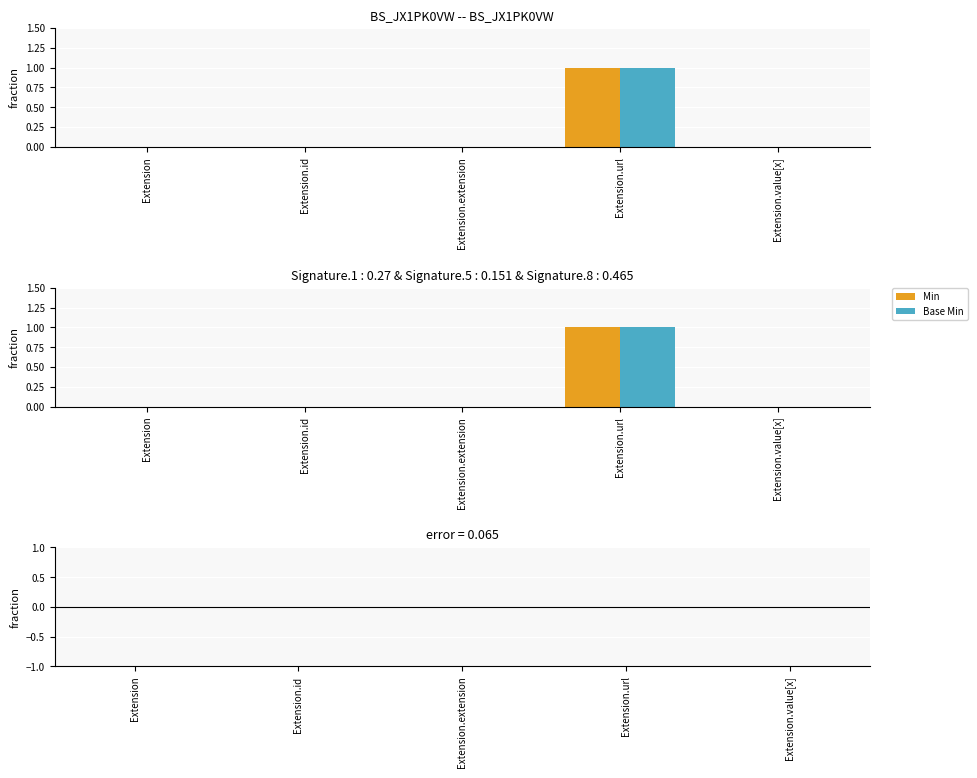

How many series are shown in this chart?

3